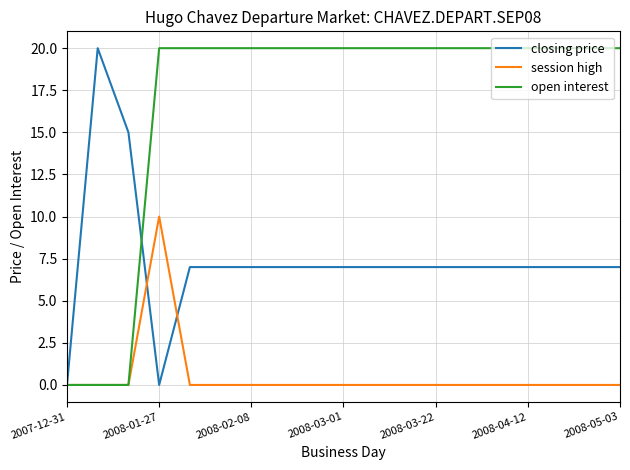

What is the difference between the second highest and second lowest values in the open interest series?

20